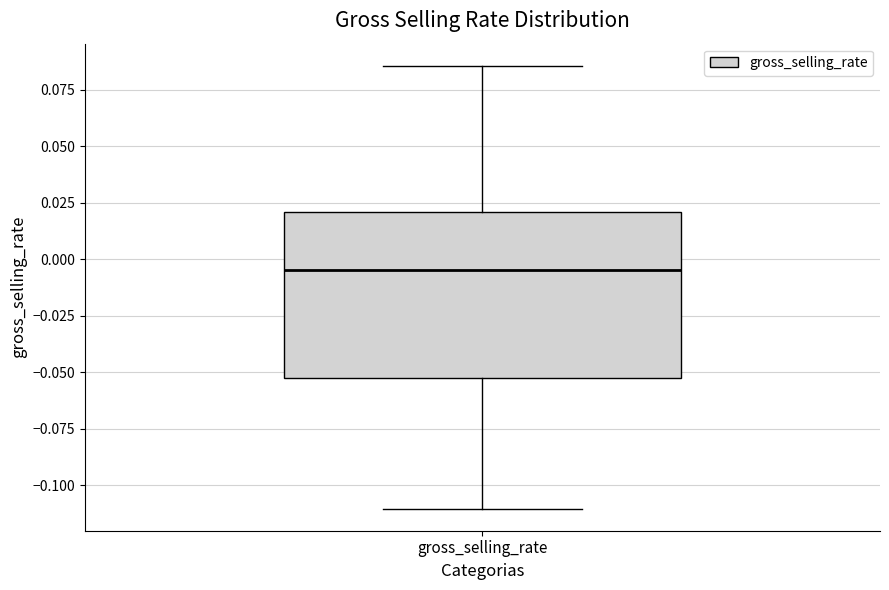

Where does the upper whisker of the box for gross_selling_rate end on the y-axis? The values are not printed on the chart, so give them approximately, as read against the axis.

0.085